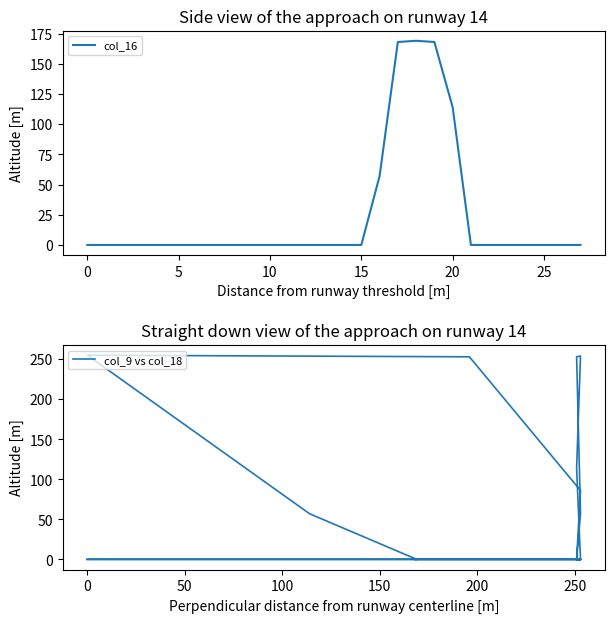

How many distinct data groups are displayed?

2